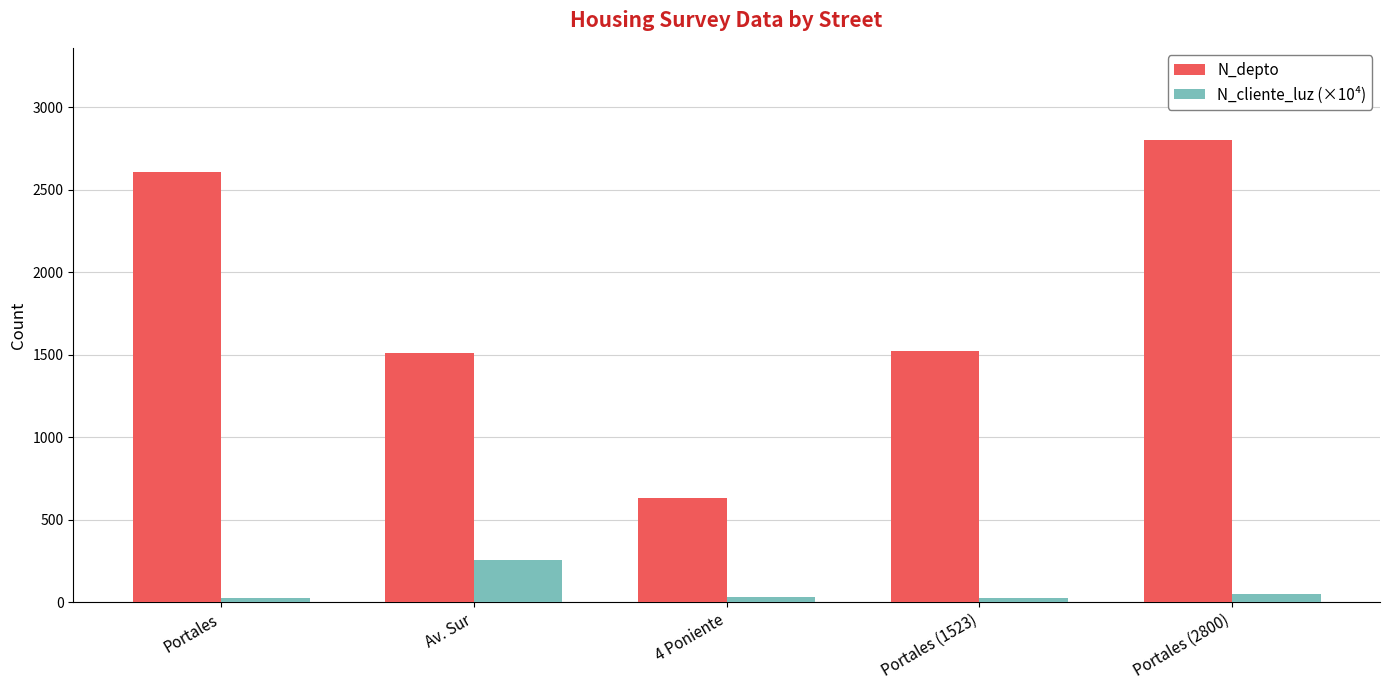

What is the total value across all series at Portales (1523)?

1548.9